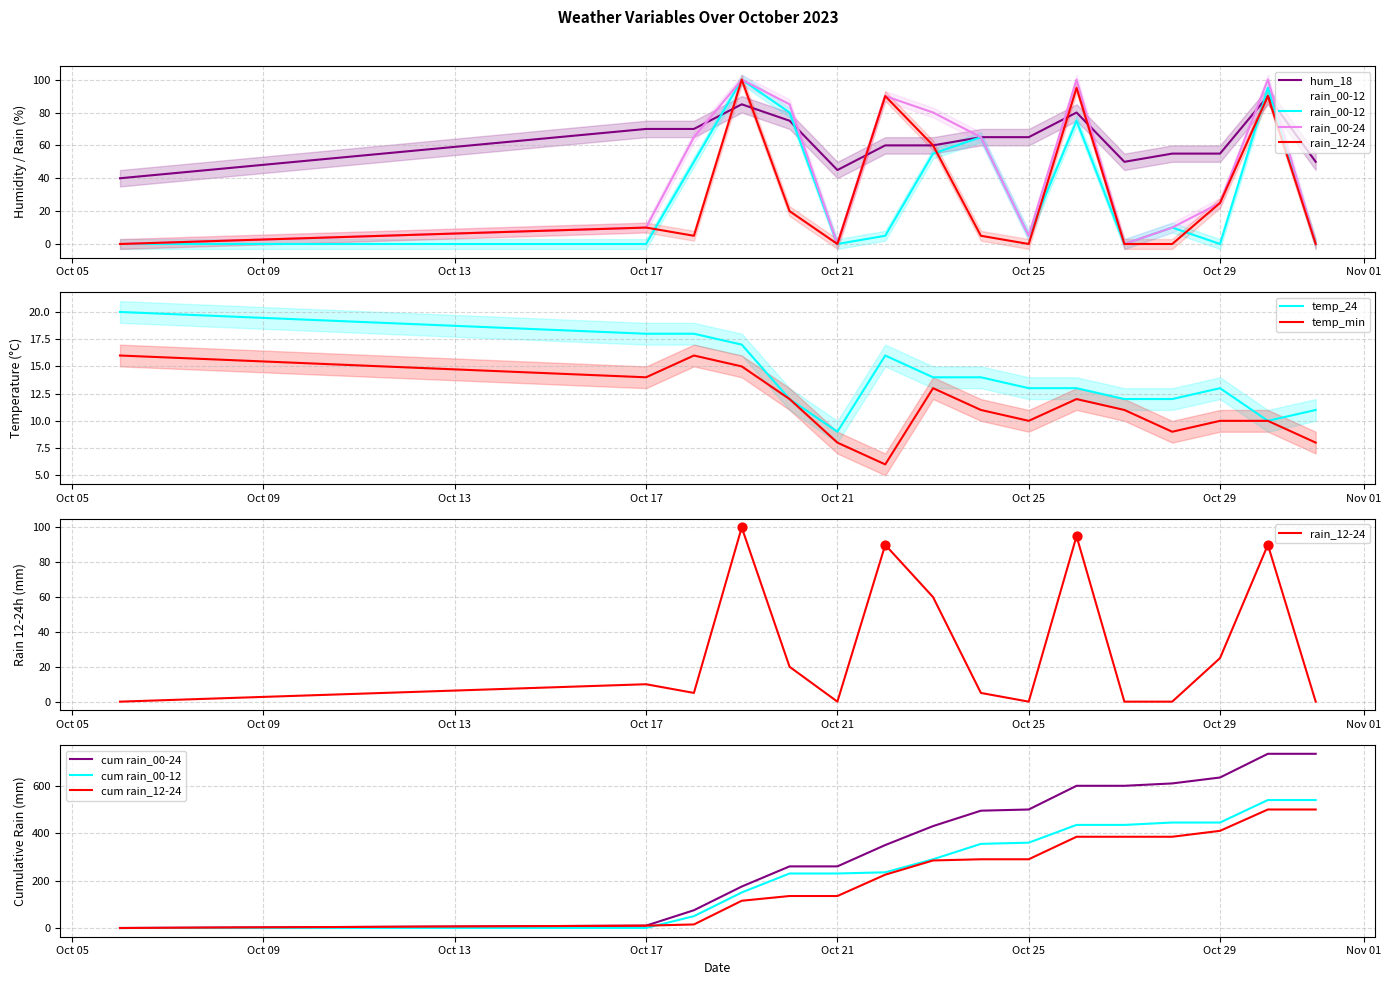

At how many categories does at least one series exceed 10?

16